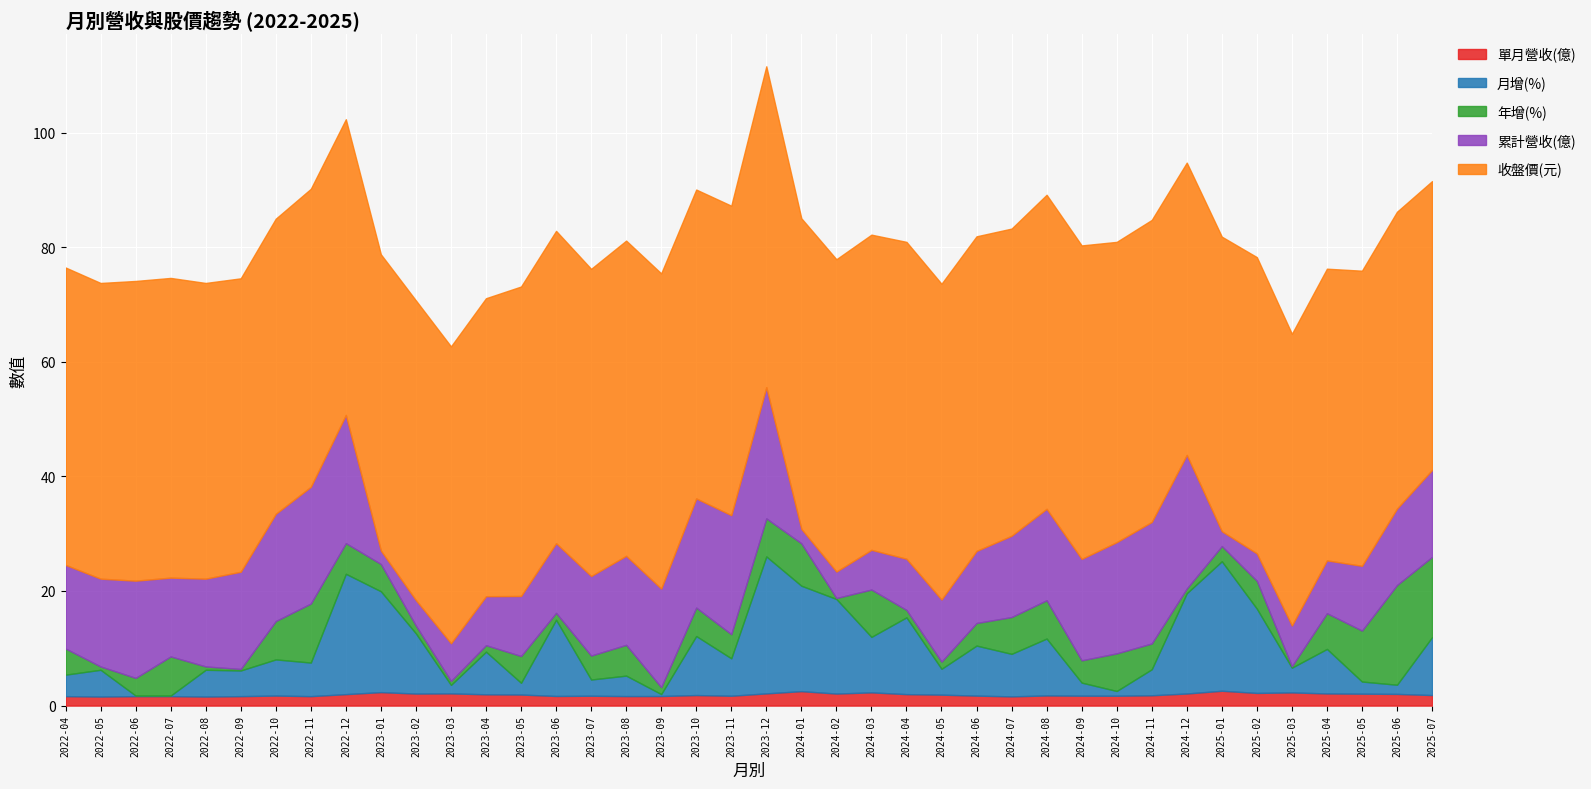

True or false: 年增(%) has a value of 2.4 at 2024-03.

False